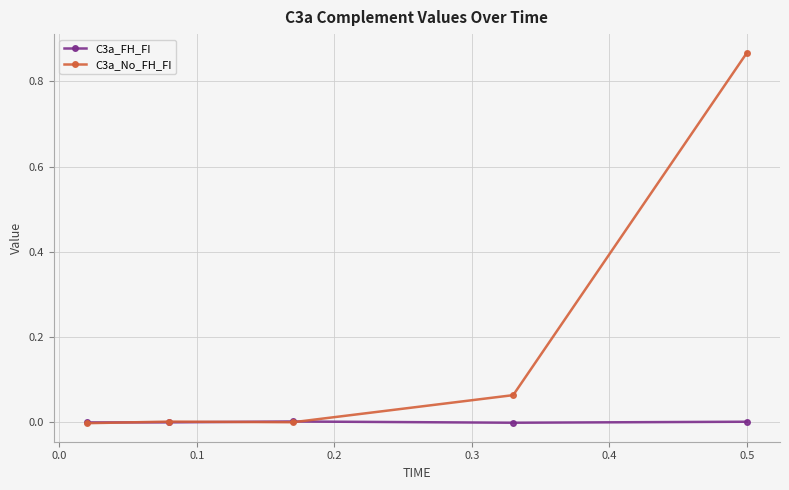

Which series has the largest total across all categories?

C3a_No_FH_FI